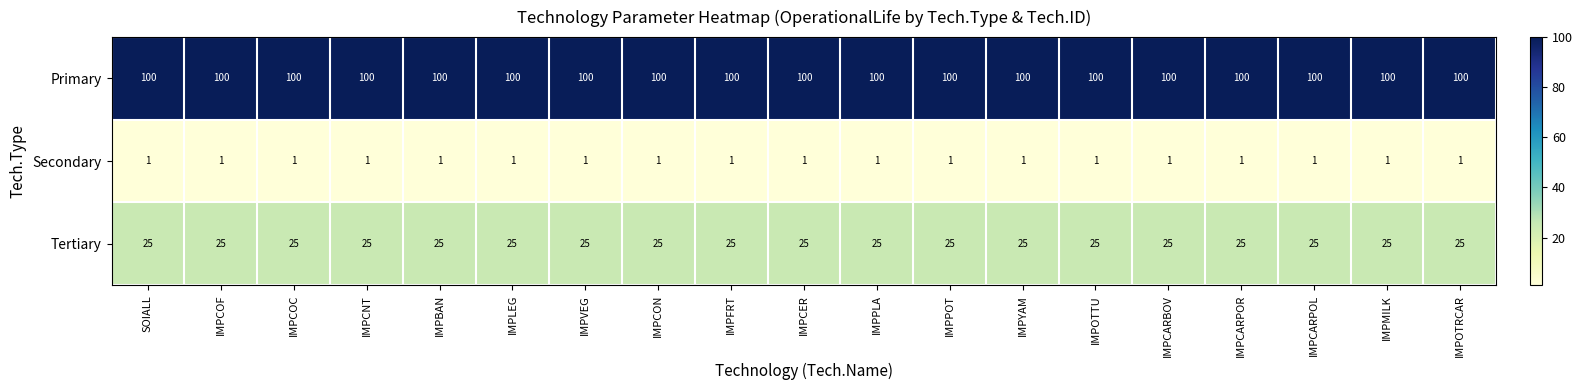

What is the average value of the Primary series?

100